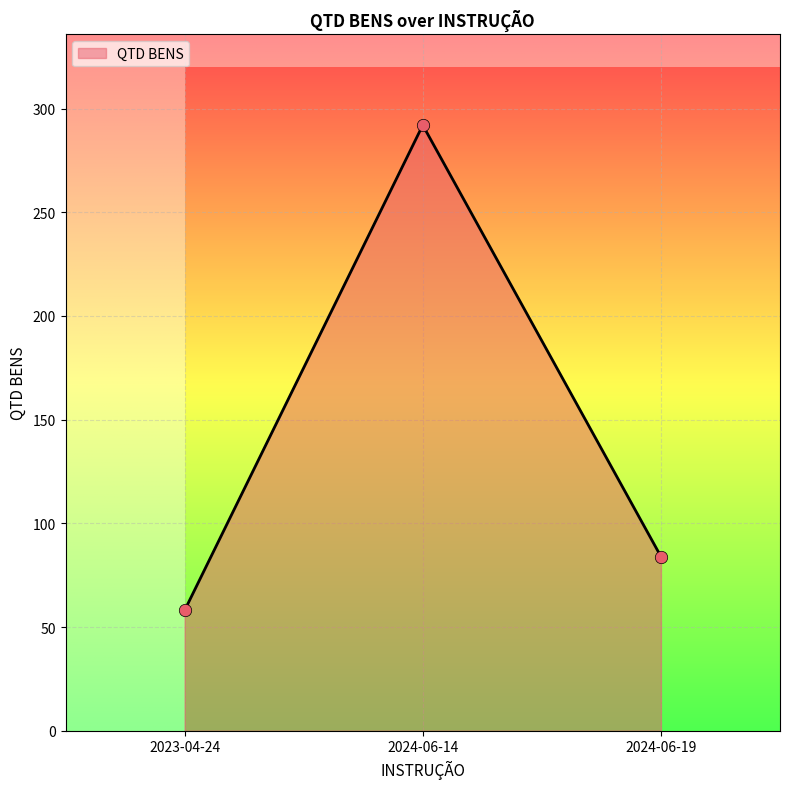

What is the change in value from 2023-04-24 to 2024-06-19?

+26